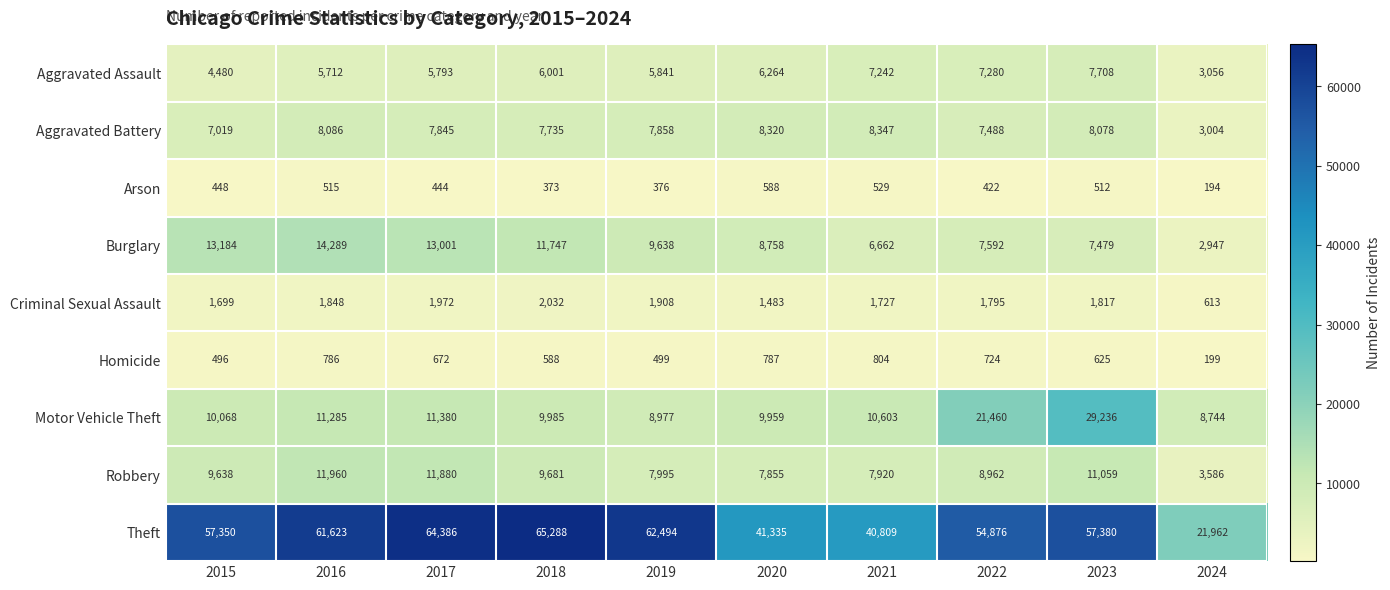

True or false: Burglary has a value of 17658 at 2015.

False